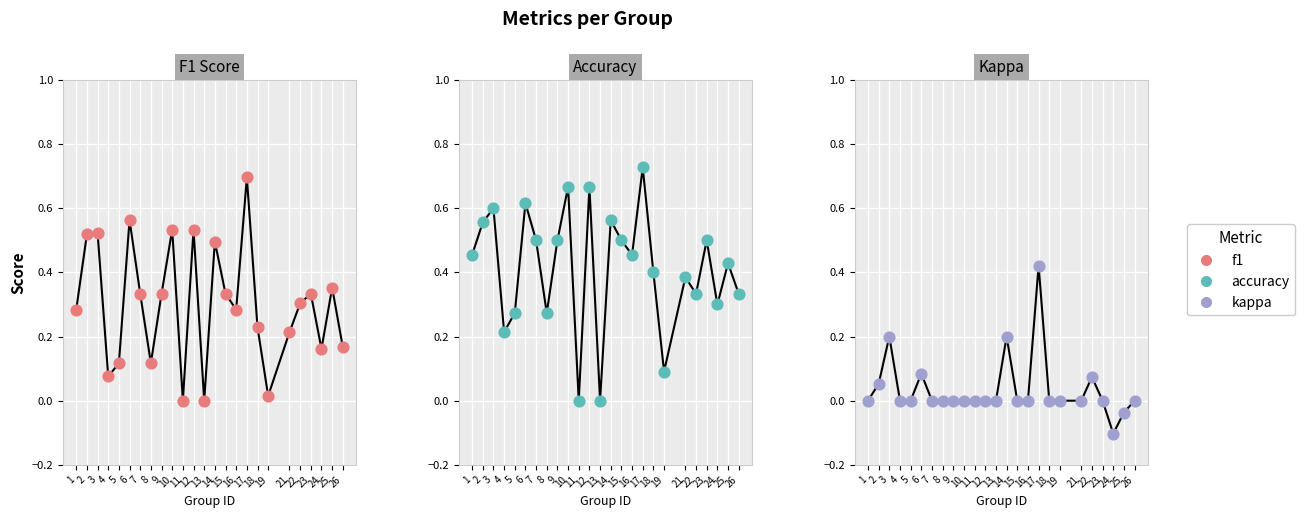

At how many categories does at least one series exceed 0?

23